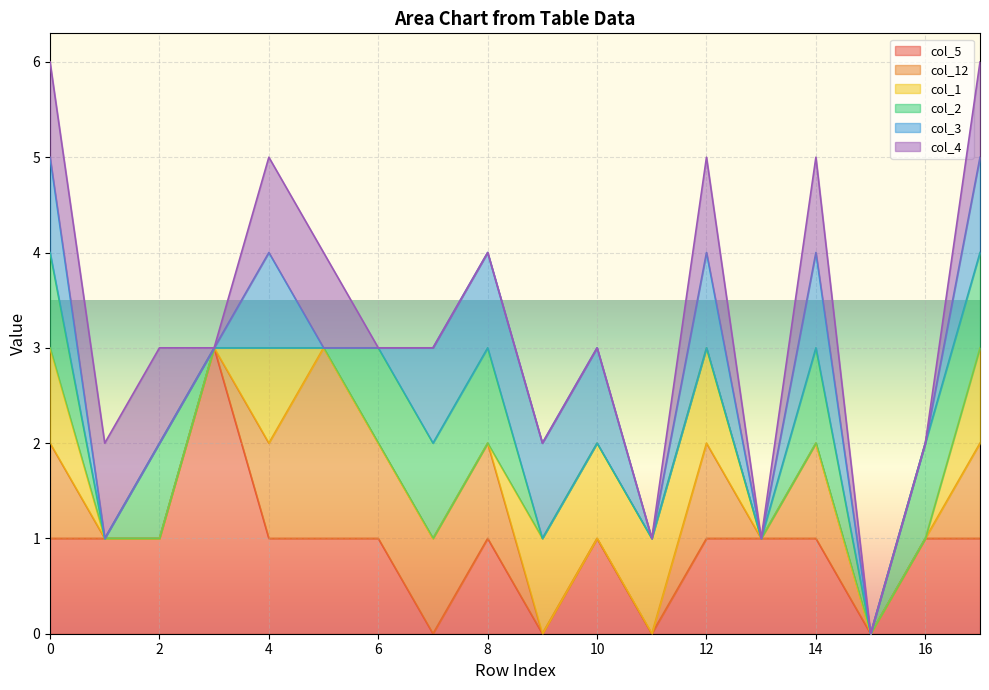

Which category has the highest value in the col_12 series?

5